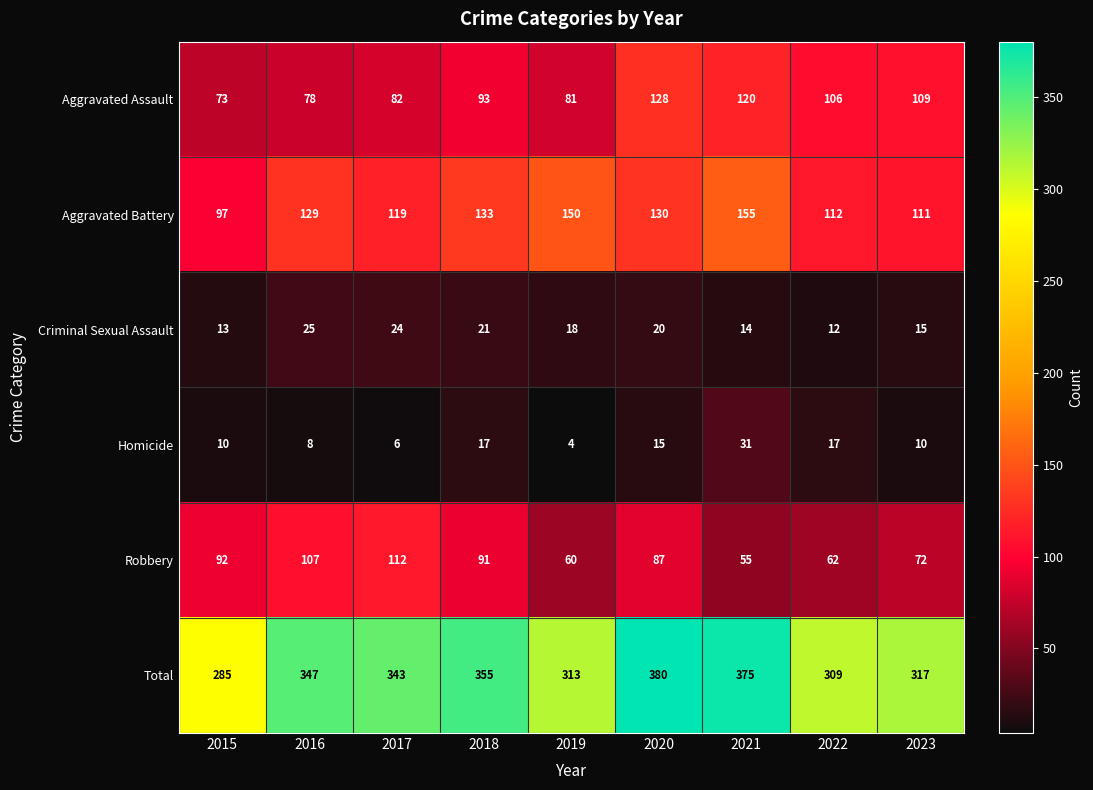

Read the Criminal Sexual Assault value at 2018.

21